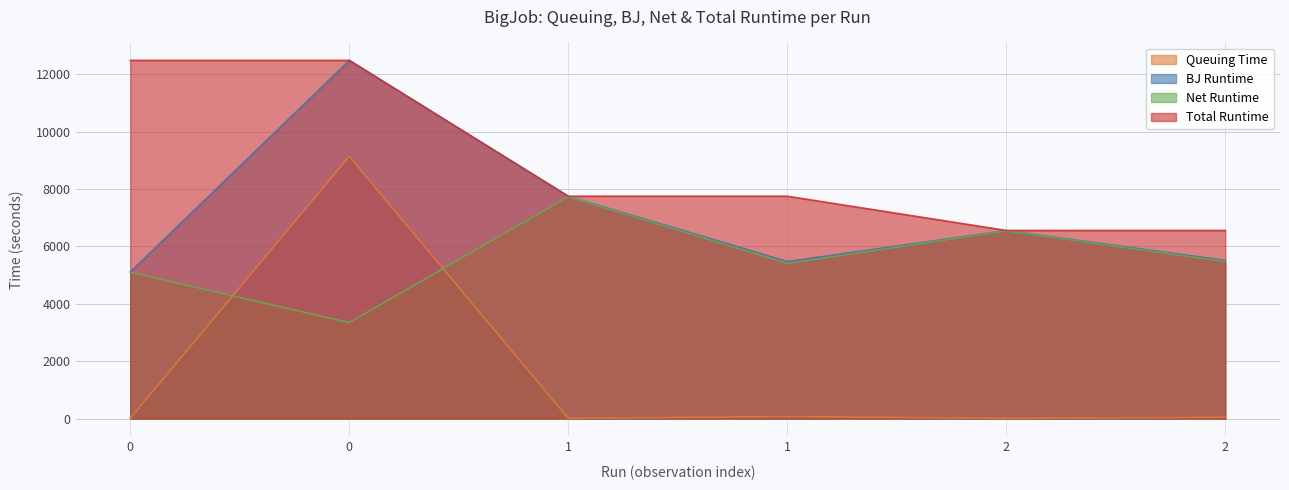

What is the difference between the second highest and minimum values in the Queuing Time series?

57.3